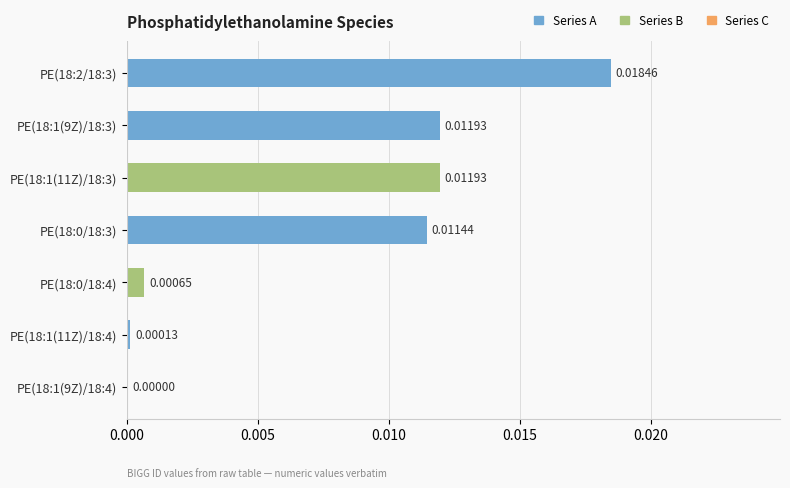

Between PE(18:1(11Z)/18:3) and PE(18:0/18:4), which is larger?

PE(18:1(11Z)/18:3)